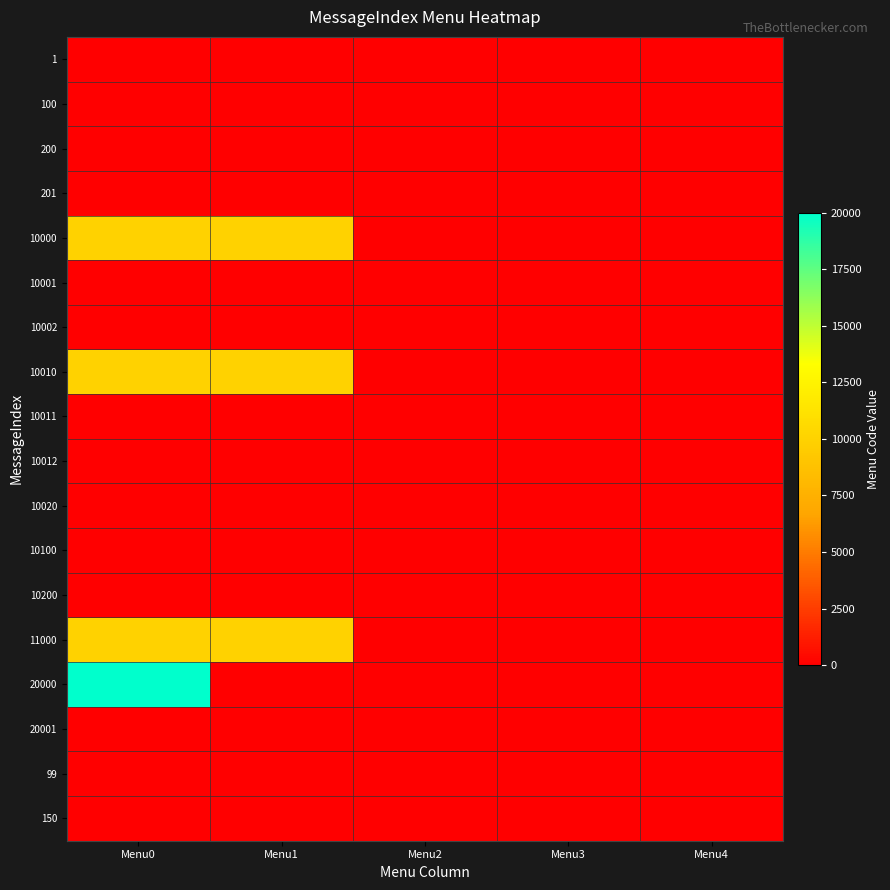

Rank the series by their maximum value, from lowest to highest.

1, 100, 200, 201, 10001, 10002, 10011, 10012, 10020, 10100, 10200, 20001, 99, 150, 10000, 10010, 11000, 20000